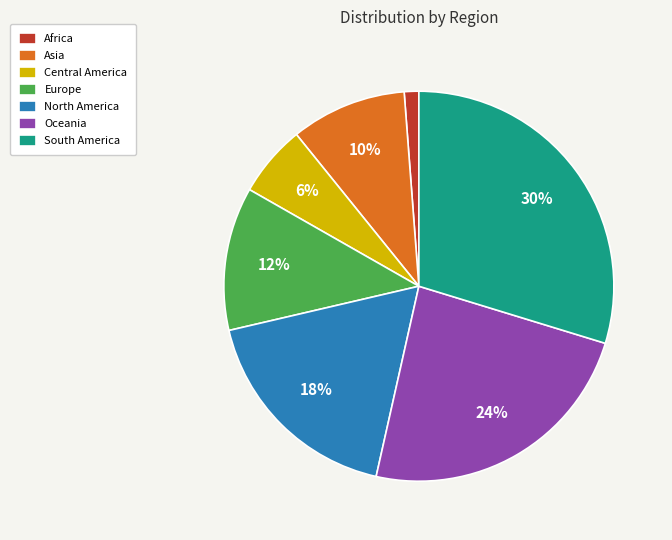

Which has a higher value, Africa or North America?

North America